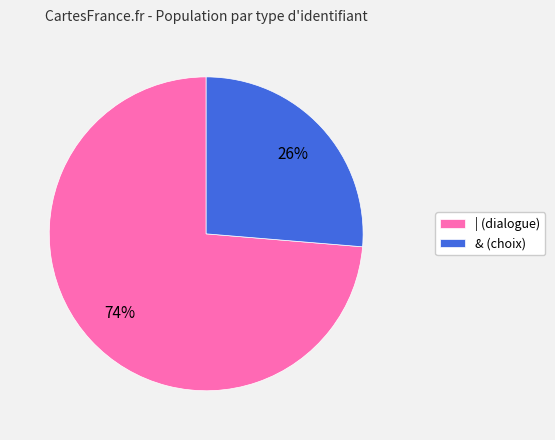

Rank the categories by value from highest to lowest.

|, &